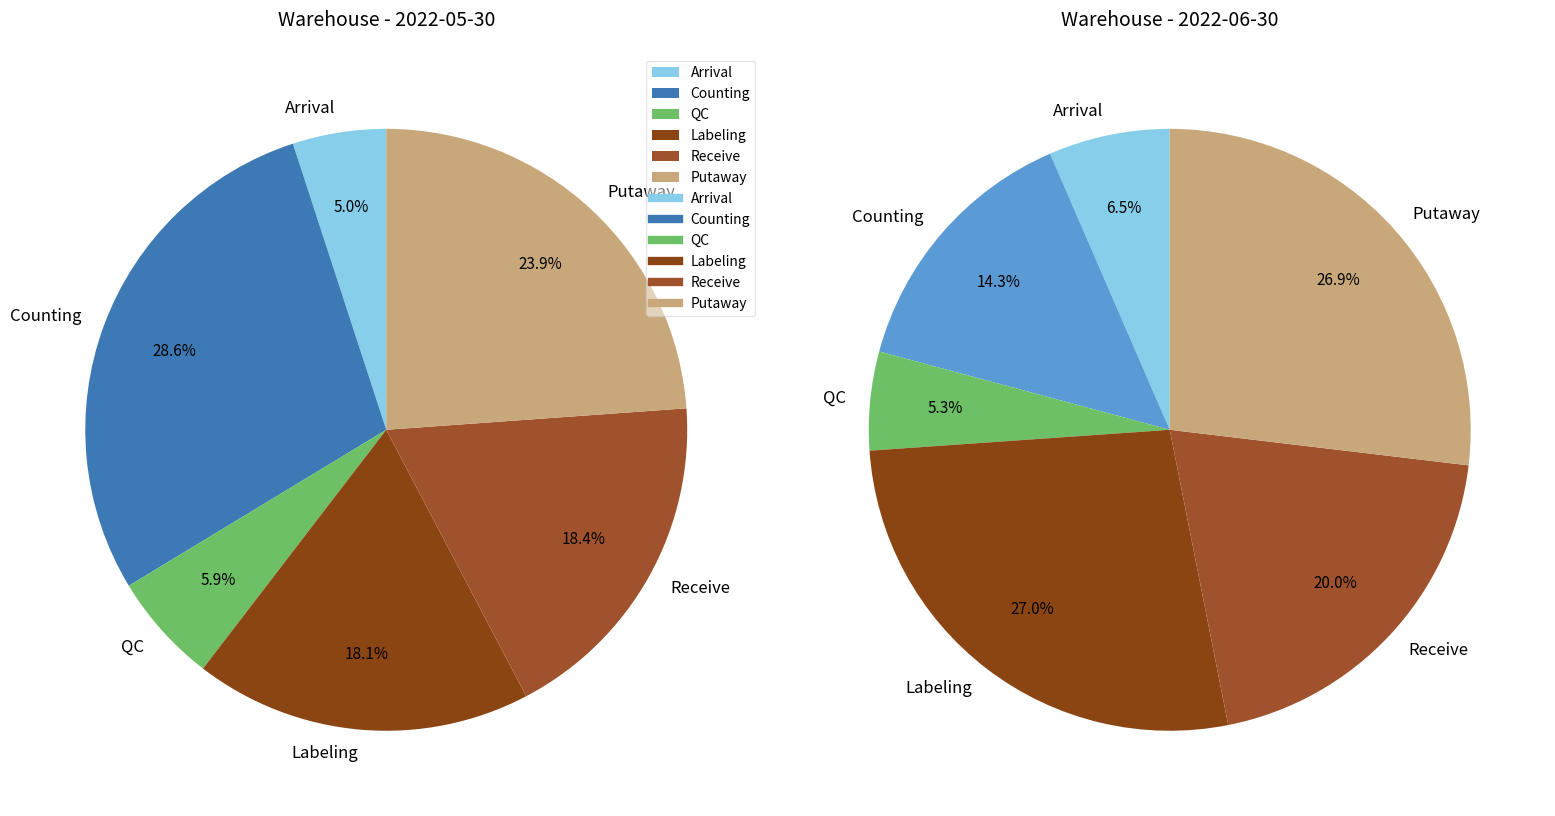

Does any single category account for the majority?

No